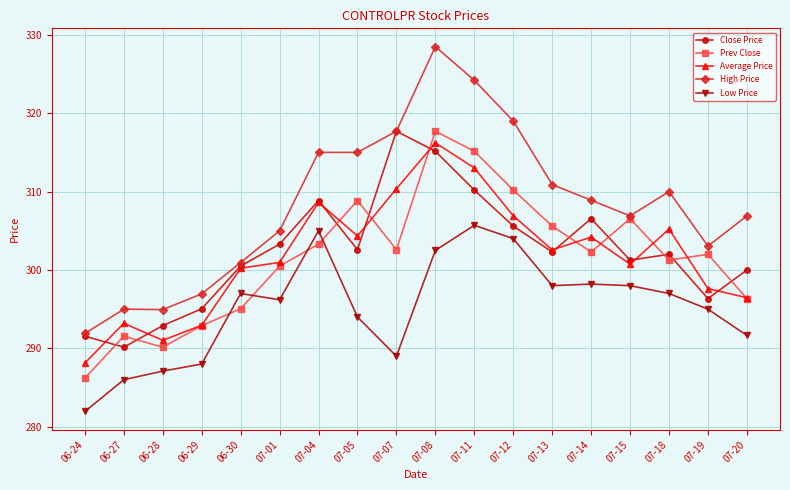

True or false: Low Price and Average Price cross at least once.

False